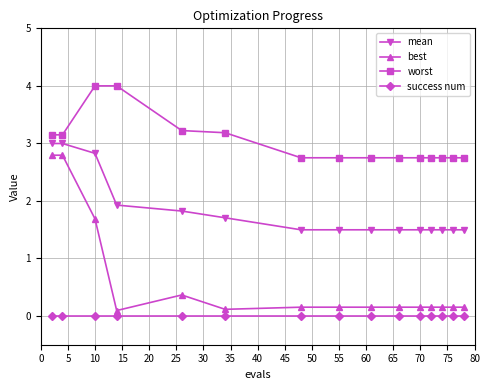

True or false: mean and worst cross at least once.

False